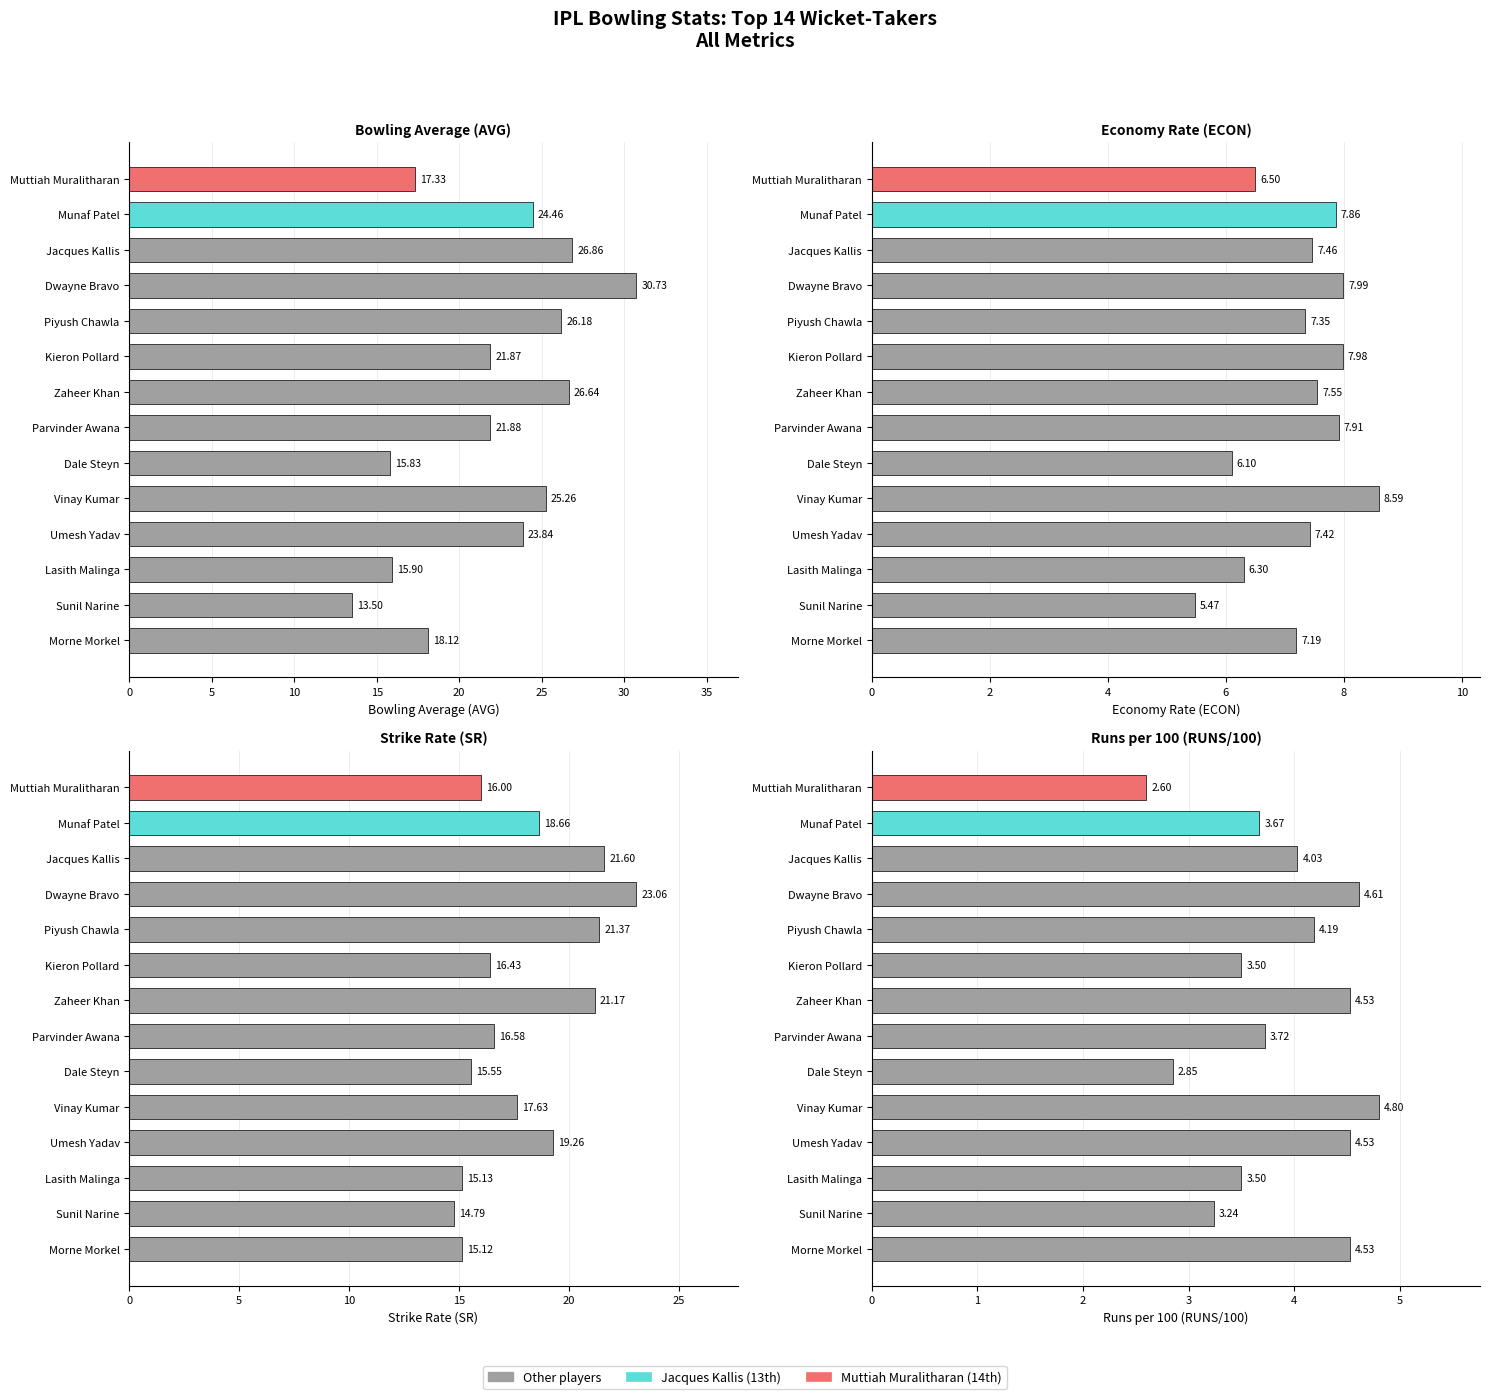

Does the chart contain any negative values?

No